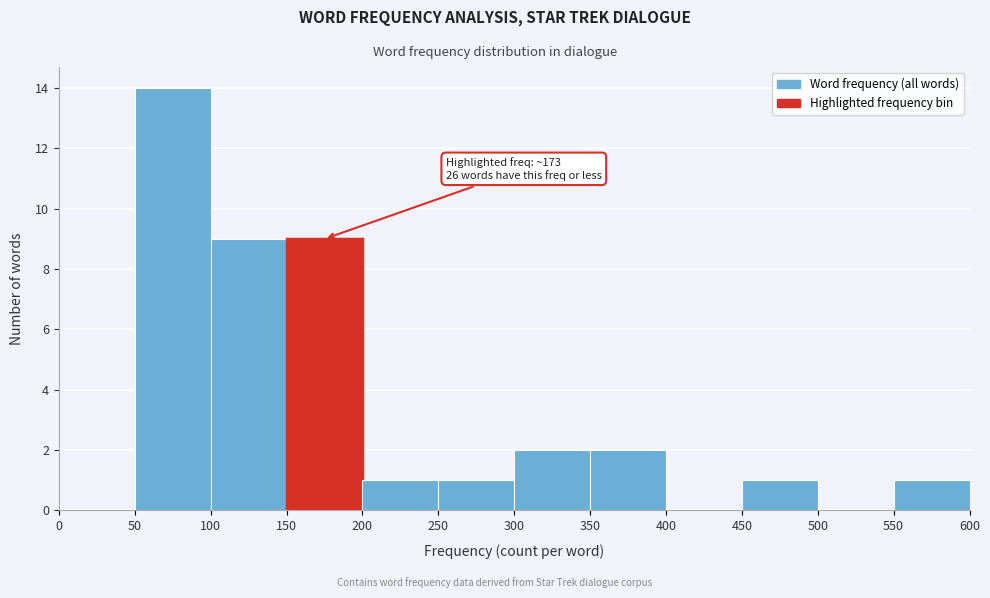

Over which range of the x-axis is the bar tallest?

50 to 100